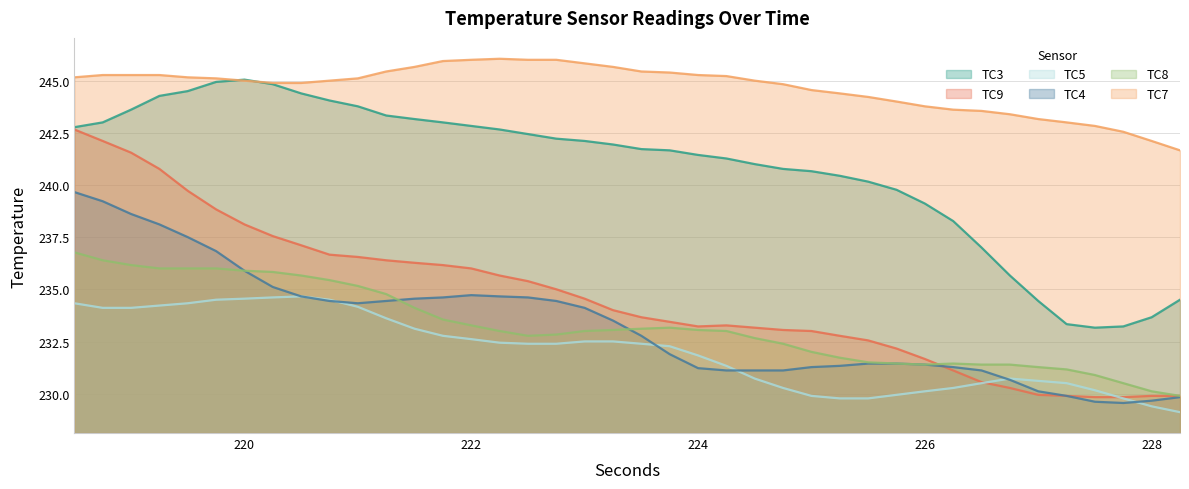

At how many categories does at least one series exceed 236?

40